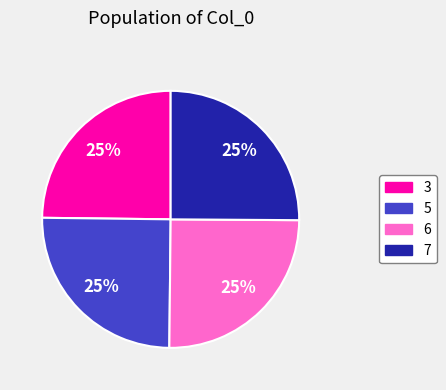

The 5 slice represents 25% of the pie. True or false?

True